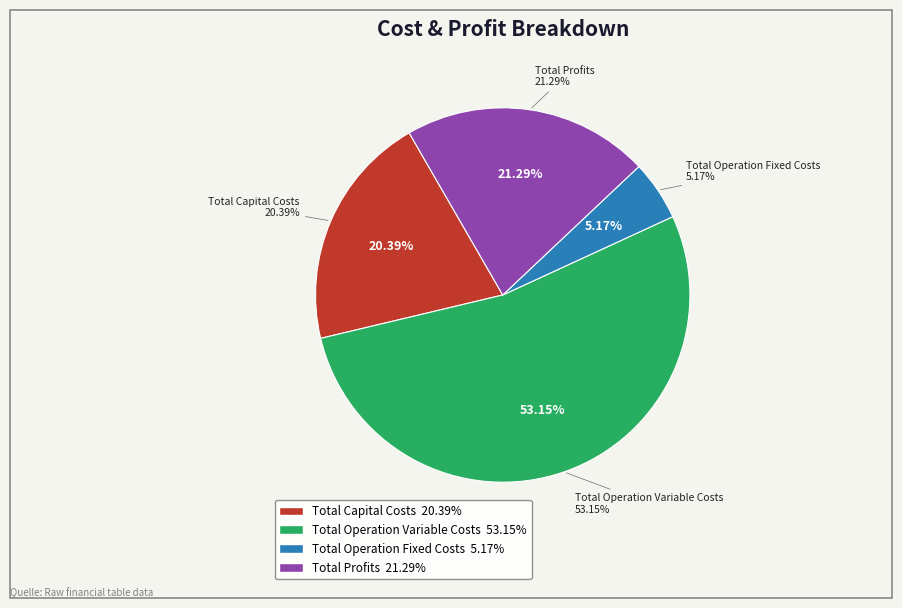

What is the total percentage of Total Capital Costs and Total Operation Fixed Costs?

25.6%